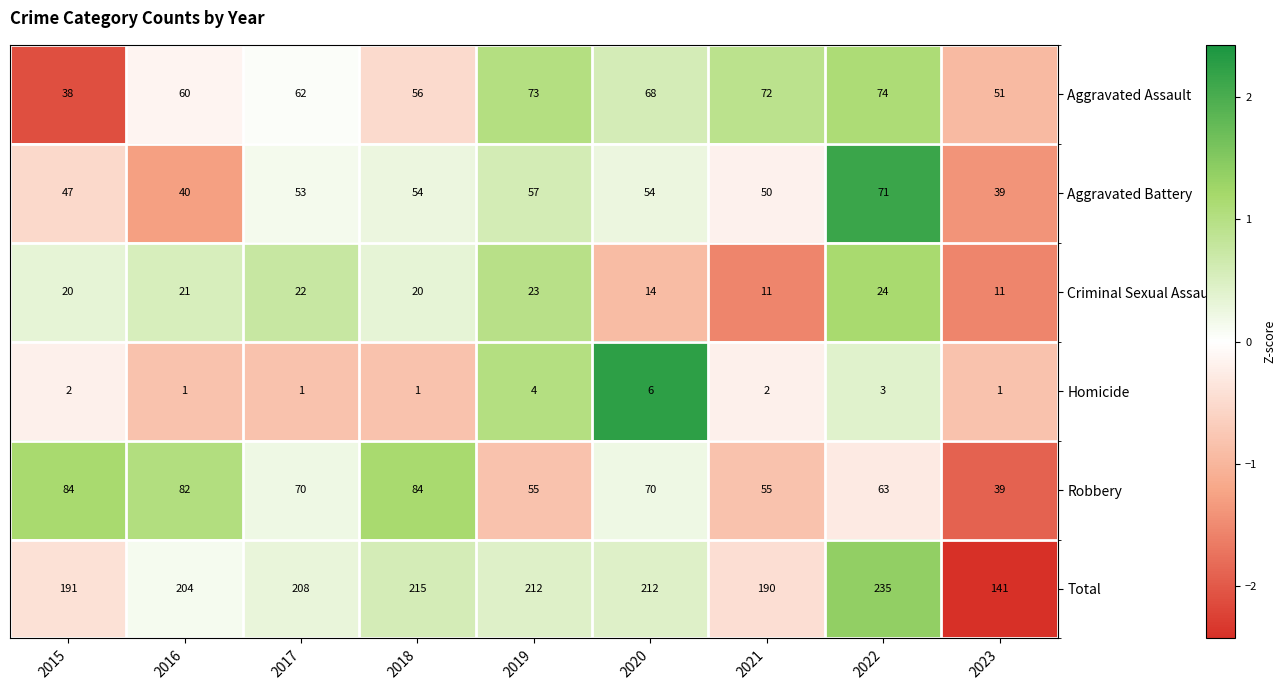

How many series are shown in this chart?

6